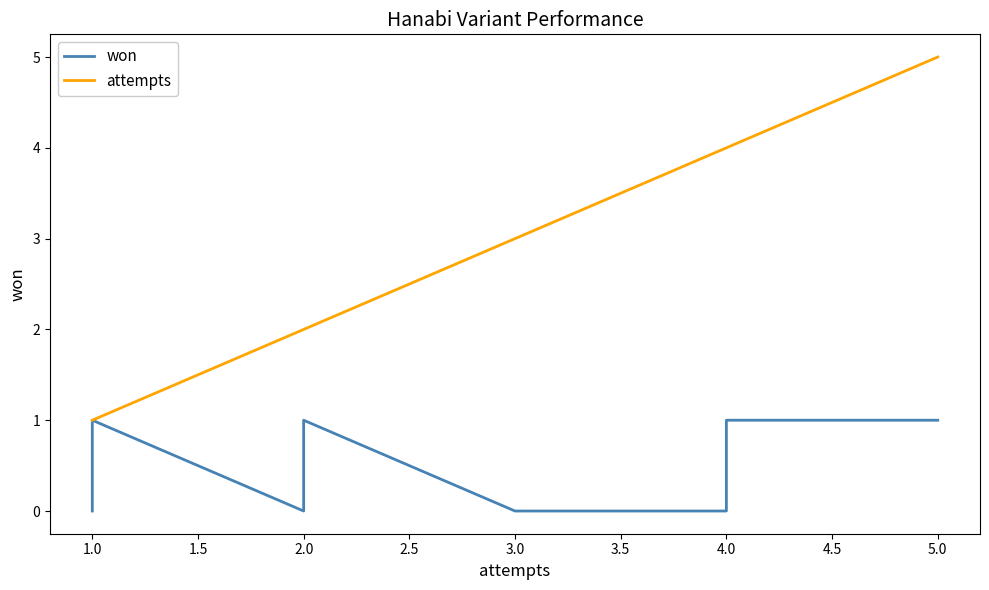

Does the chart have visible grid lines?

No